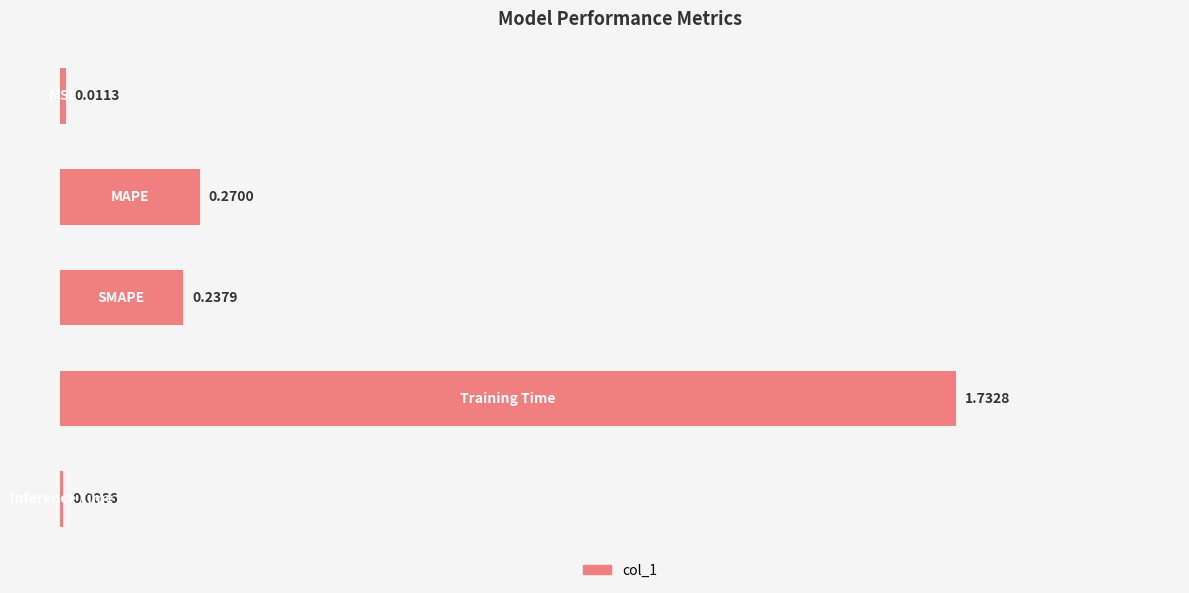

What is the average value?

0.5